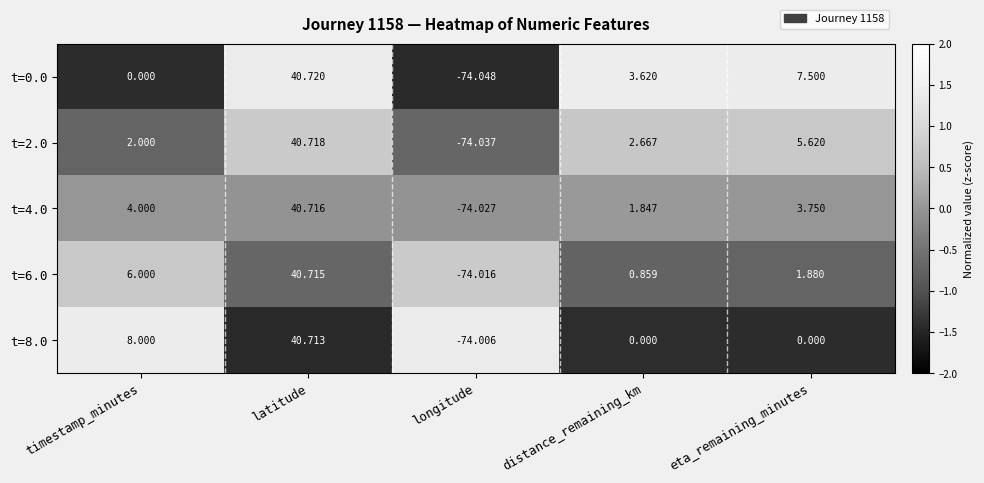

How many values in the t=0.0 series are below 3?

2